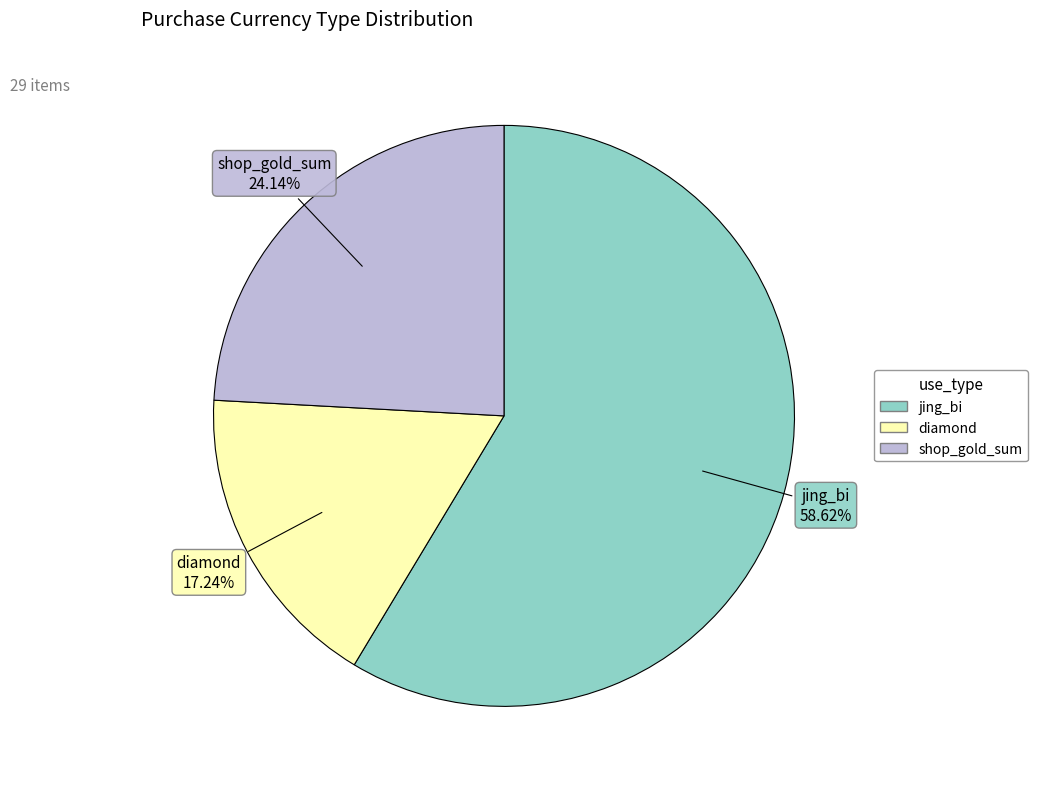

To the nearest percent, what is the combined percentage of diamond and shop_gold_sum?

41%